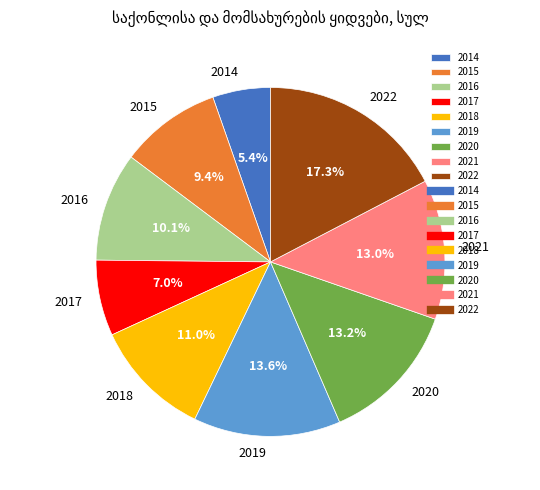

Approximately how many times larger is the value at 2022 compared to 2021?

1.3